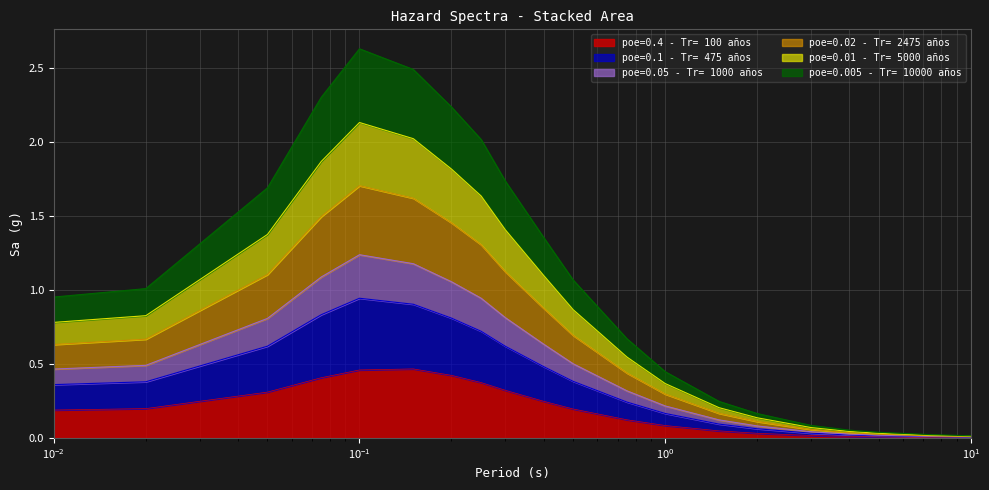

At which label does poe=0.1 - Tr= 475 años reach its peak?

0.1